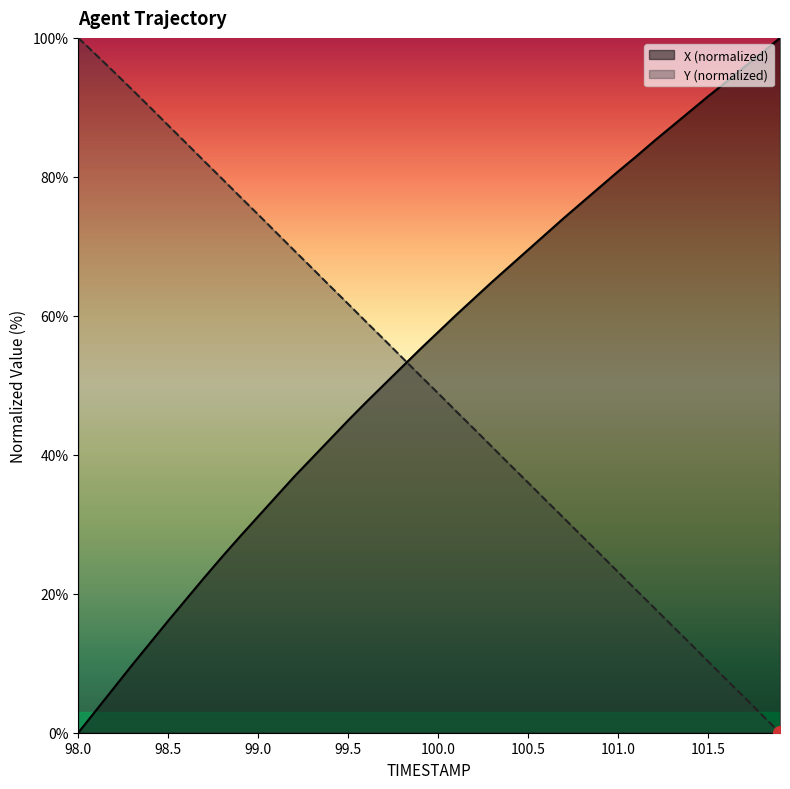

Where do Y and X first cross each other?

99.8 and 99.9